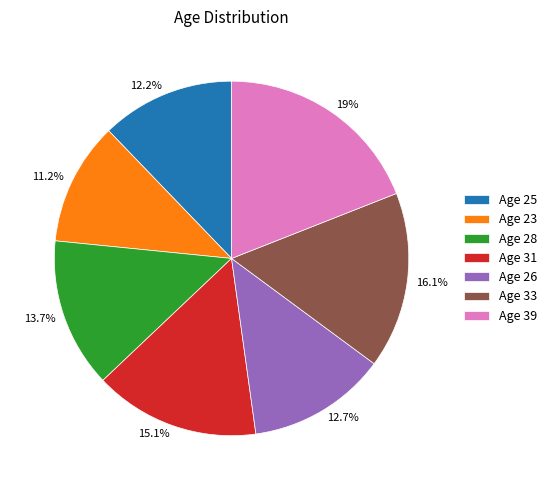

Does any single category account for the majority?

No